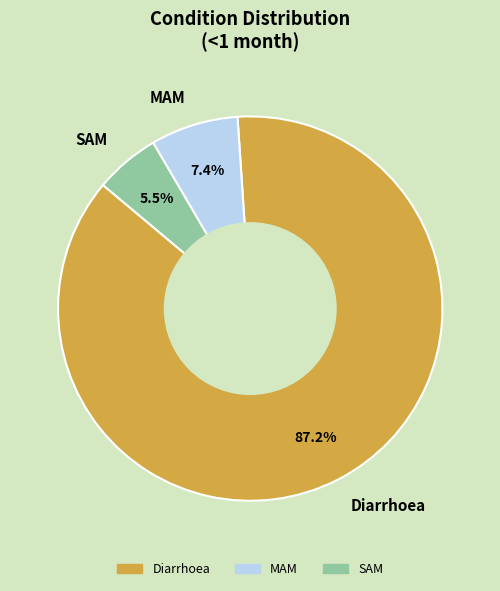

Does any single category account for the majority?

Yes